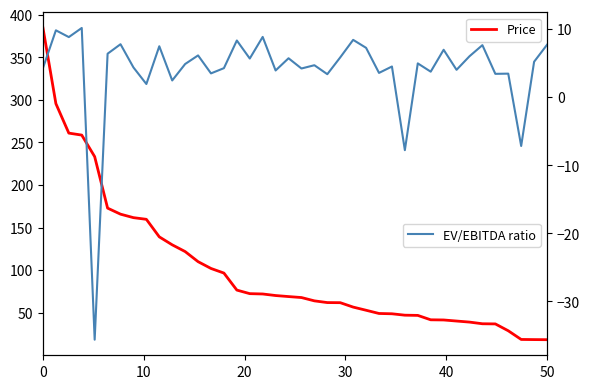

What is the minimum value for Price?

18.4